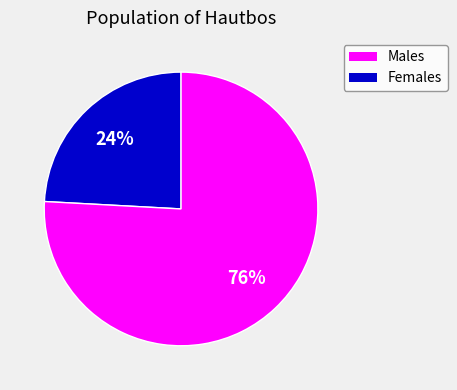

How many segments does this pie chart have?

2